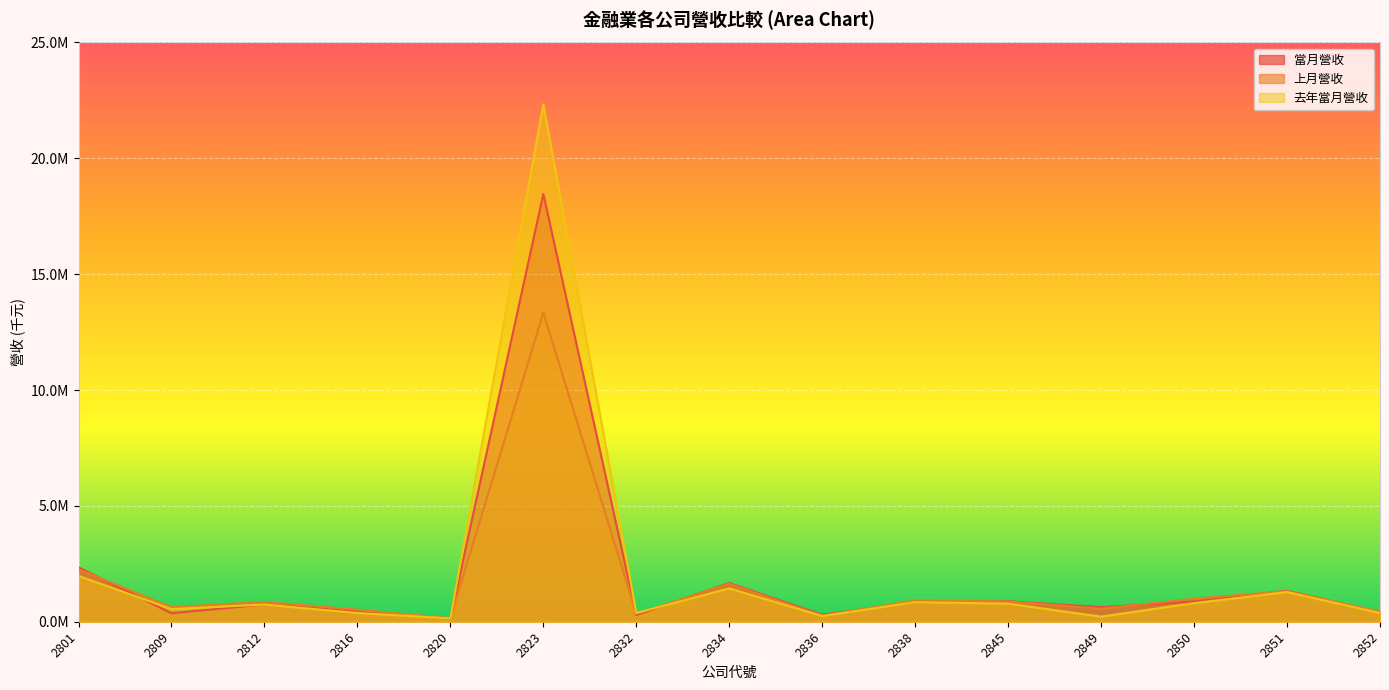

Is it true that 當月營收 equals 627812 at 2849?

True